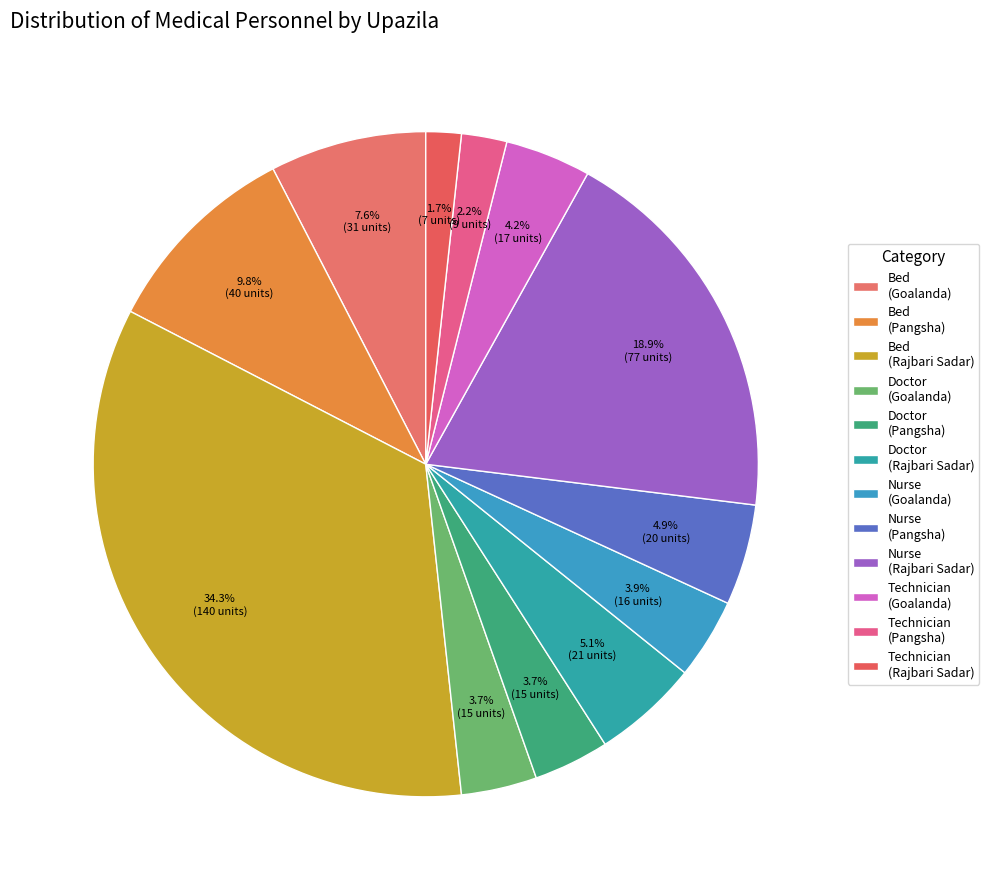

Is there a majority slice in this chart?

No